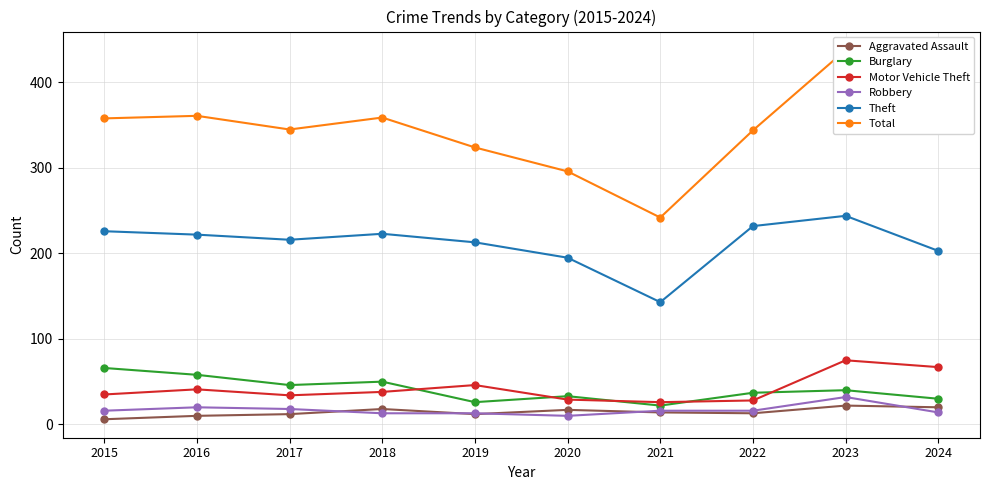

What is the sum of the Theft values at 2018 and 2015?

449